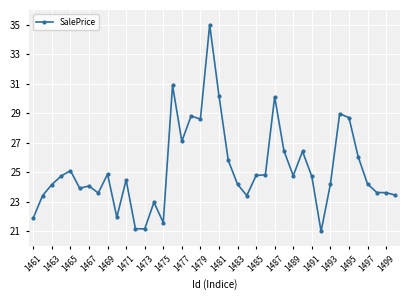

What is the average value?

25.2